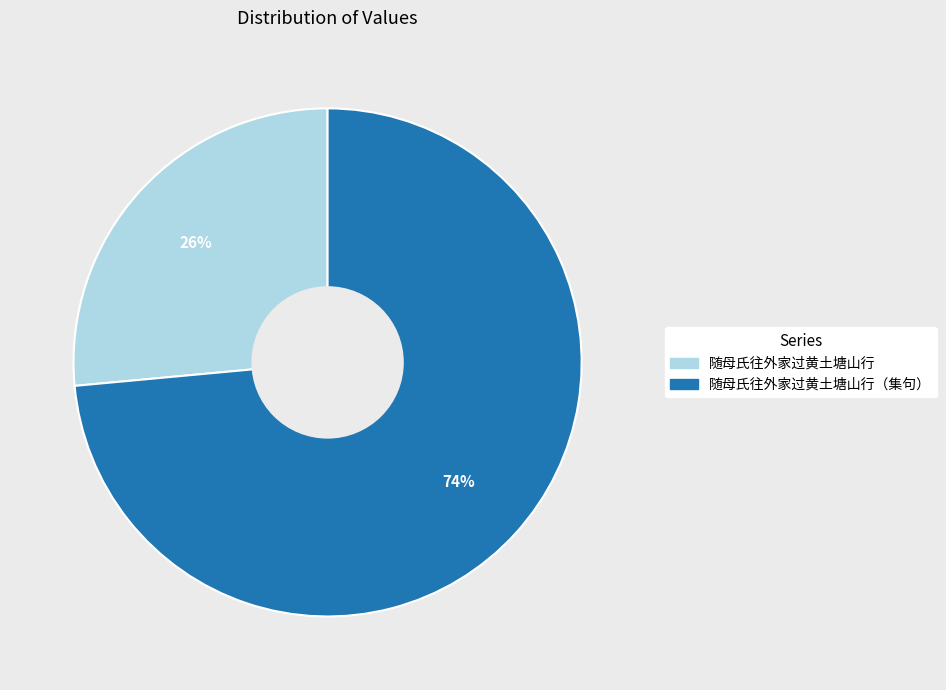

Does any single category account for the majority?

Yes